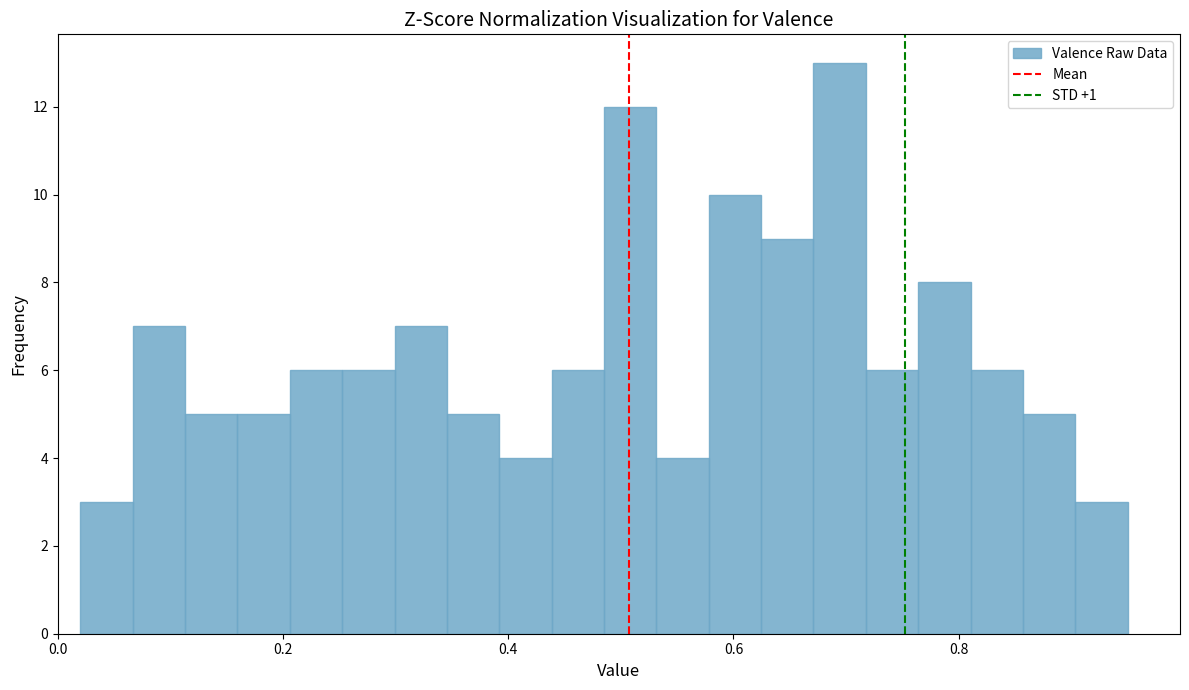

Read against the x-axis, roughly where is the centre of the tallest bar?

0.70